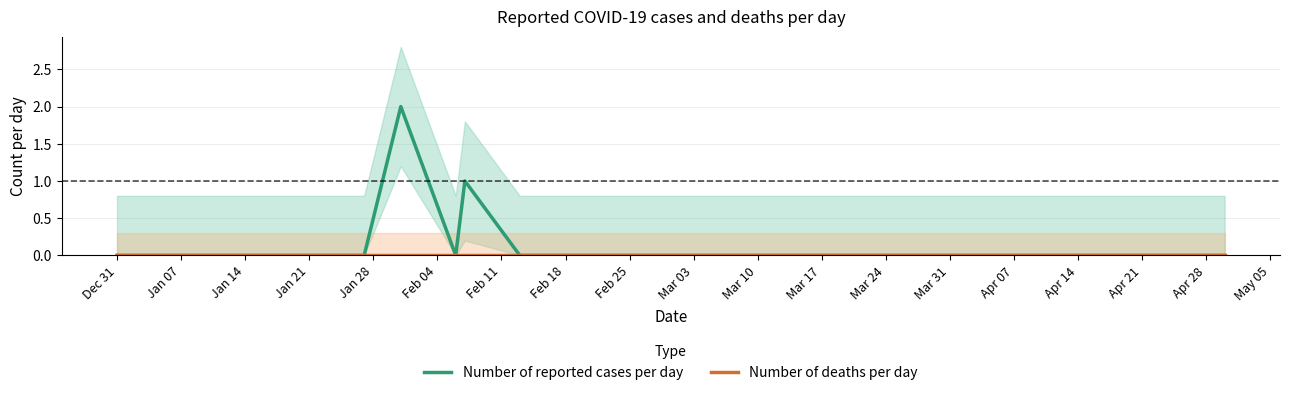

The Number of reported cases per day series shows 1 at Apr 07. True or false?

False